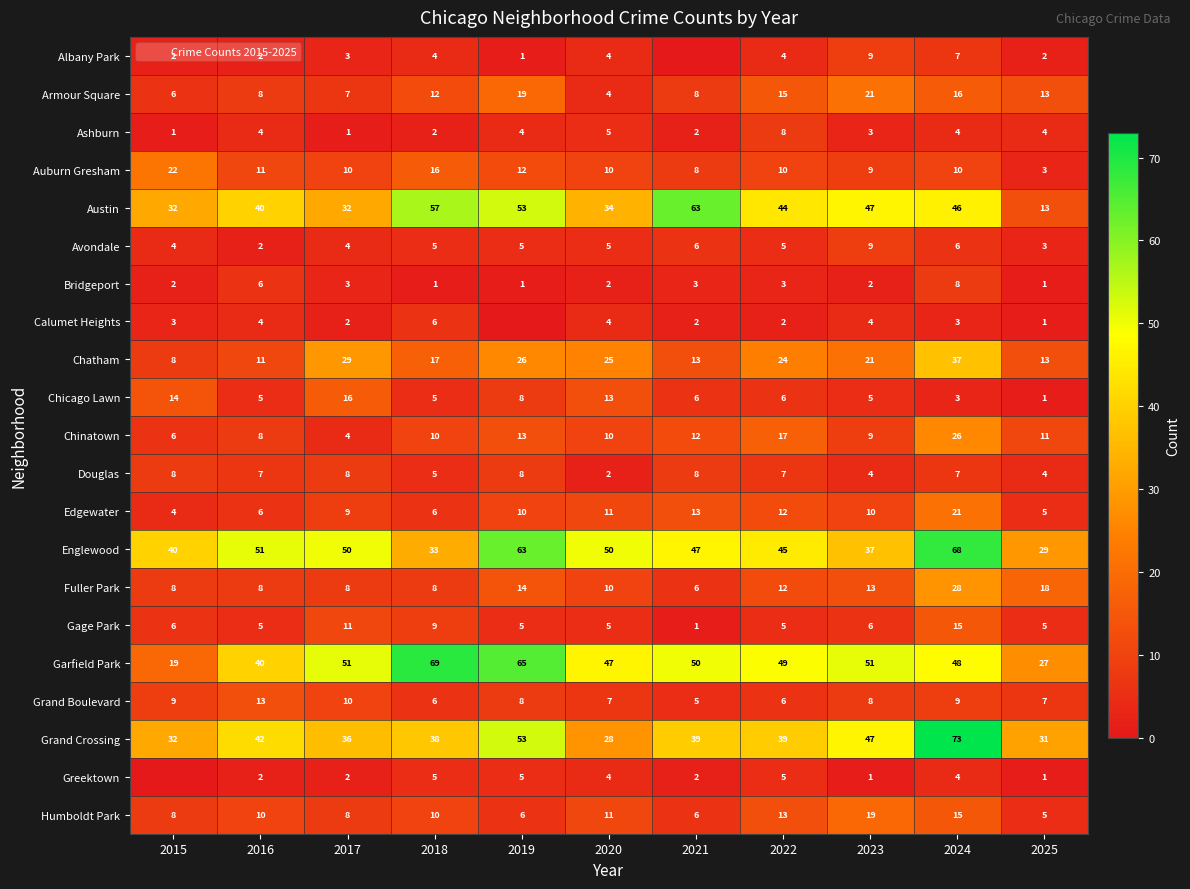

What is the difference between the highest and lowest values at 2021?

63